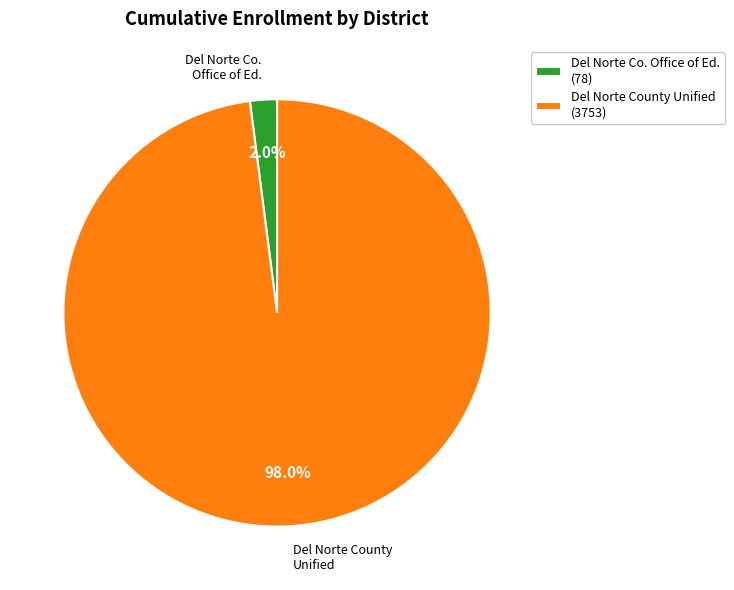

Which category accounts for the majority?

Del Norte County Unified (3753)